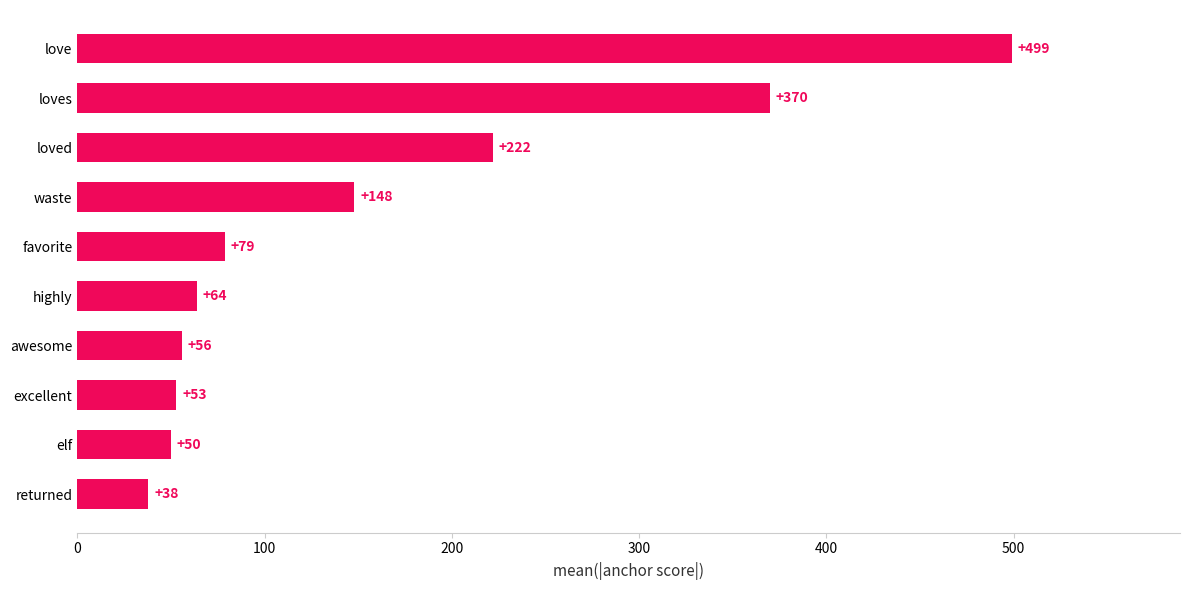

Which category has the highest value across all series?

love